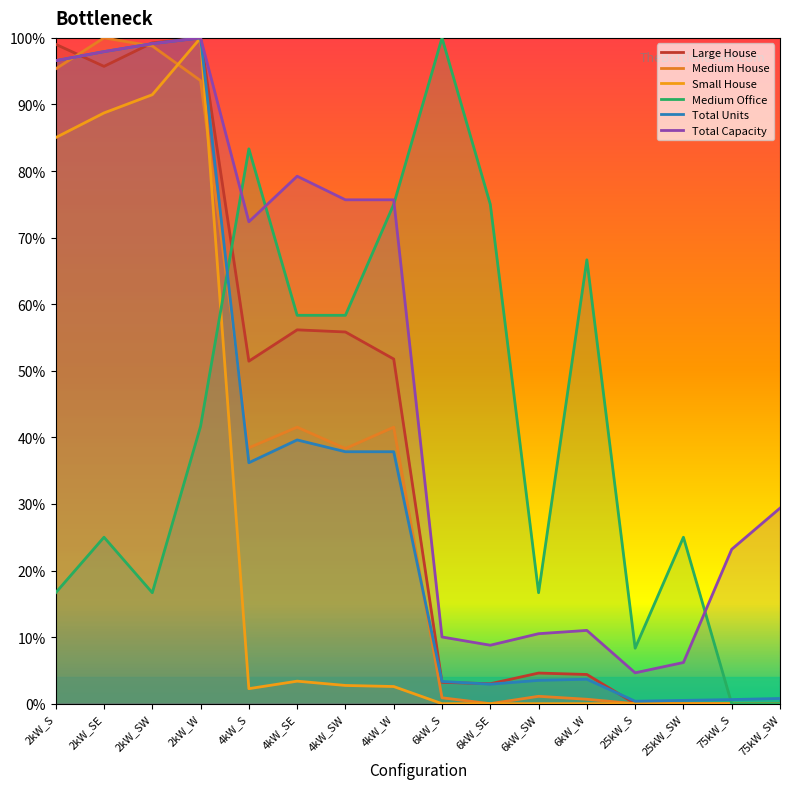

Reading left to right, list all the values displayed in this chart.

Large House: 2kW_S=1.0	2kW_SE=1.0	2kW_SW=1.0	2kW_W=1.0	4kW_S=0.5	4kW_SE=0.6	4kW_SW=0.6	4kW_W=0.5	6kW_S=0.0	6kW_SE=0.0	6kW_SW=0.0	6kW_W=0.0	25kW_S=0.0	25kW_SW=0.0	75kW_S=0.0	75kW_SW=0.0
Medium House: 2kW_S=1.0	2kW_SE=1.0	2kW_SW=1.0	2kW_W=0.9	4kW_S=0.4	4kW_SE=0.4	4kW_SW=0.4	4kW_W=0.4	6kW_S=0.0	6kW_SE=0.0	6kW_SW=0.0	6kW_W=0.0	25kW_S=0.0	25kW_SW=0.0	75kW_S=0.0	75kW_SW=0.0
Medium Office: 2kW_S=0.2	2kW_SE=0.2	2kW_SW=0.2	2kW_W=0.4	4kW_S=0.8	4kW_SE=0.6	4kW_SW=0.6	4kW_W=0.8	6kW_S=1.0	6kW_SE=0.8	6kW_SW=0.2	6kW_W=0.7	25kW_S=0.1	25kW_SW=0.2	75kW_S=0.0	75kW_SW=0.0
Total Units: 2kW_S=1.0	2kW_SE=1.0	2kW_SW=1.0	2kW_W=1.0	4kW_S=0.4	4kW_SE=0.4	4kW_SW=0.4	4kW_W=0.4	6kW_S=0.0	6kW_SE=0.0	6kW_SW=0.0	6kW_W=0.0	25kW_S=0.0	25kW_SW=0.0	75kW_S=0.0	75kW_SW=0.0
Total Capacity: 2kW_S=1.0	2kW_SE=1.0	2kW_SW=1.0	2kW_W=1.0	4kW_S=0.7	4kW_SE=0.8	4kW_SW=0.8	4kW_W=0.8	6kW_S=0.1	6kW_SE=0.1	6kW_SW=0.1	6kW_W=0.1	25kW_S=0.0	25kW_SW=0.1	75kW_S=0.2	75kW_SW=0.3
Small House: 2kW_S=0.9	2kW_SE=0.9	2kW_SW=0.9	2kW_W=1.0	4kW_S=0.0	4kW_SE=0.0	4kW_SW=0.0	4kW_W=0.0	6kW_S=0.0	6kW_SE=0.0	6kW_SW=0.0	6kW_W=0.0	25kW_S=0.0	25kW_SW=0.0	75kW_S=0.0	75kW_SW=0.0